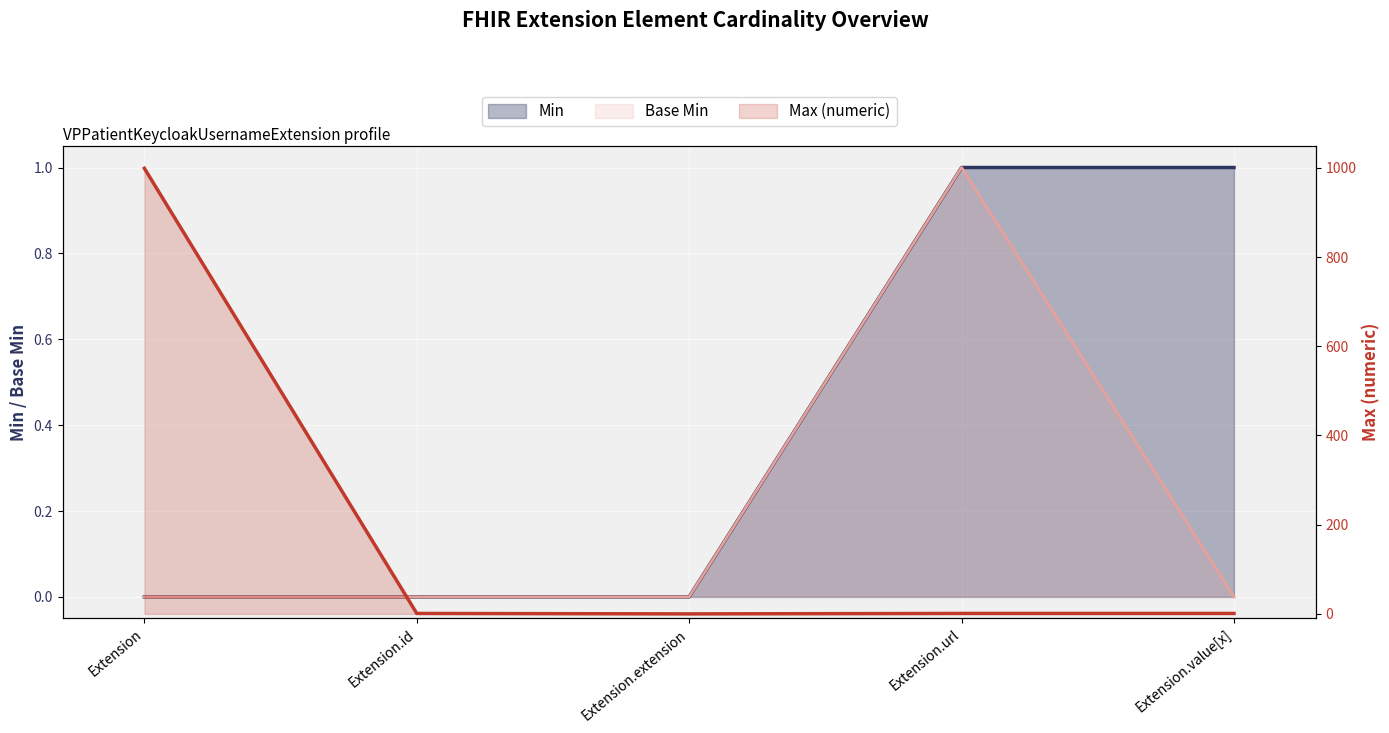

True or false: Base Min and Max_numeric cross at least once.

False